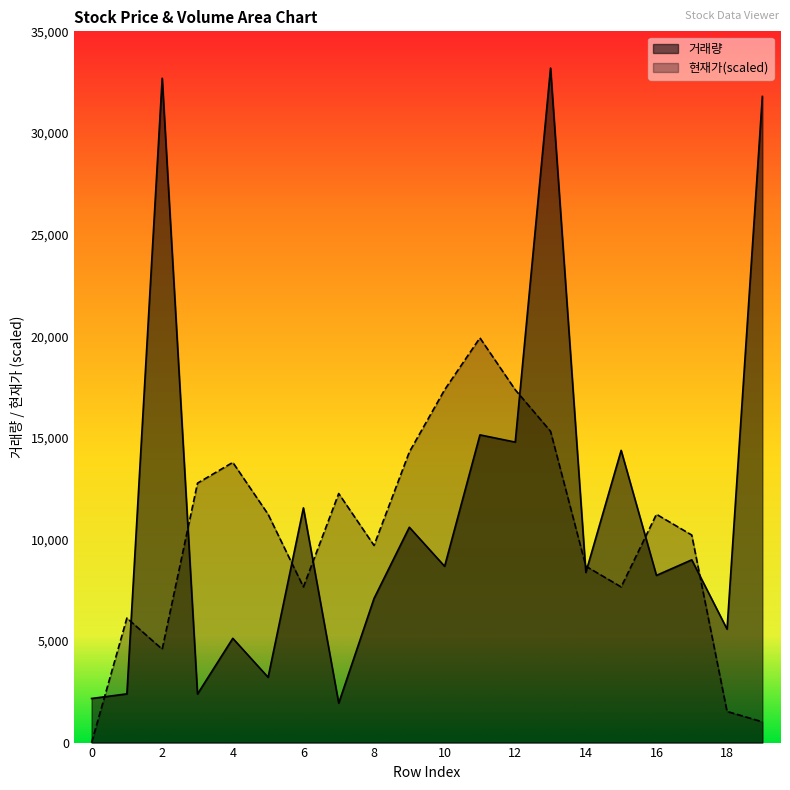

True or false: 현재가 and 거래량 intersect in this chart.

True